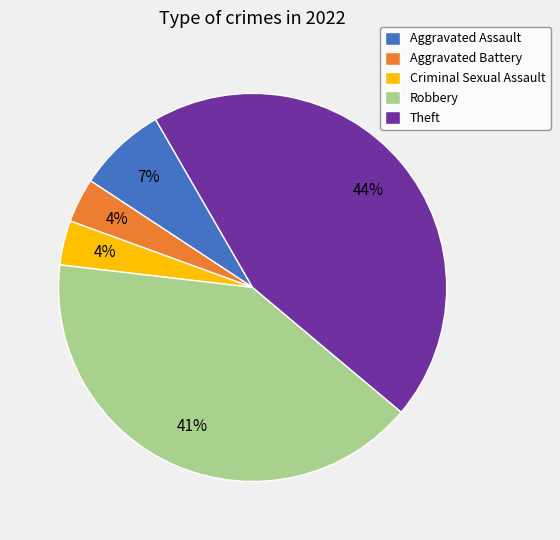

What is the largest slice in the pie chart?

Theft